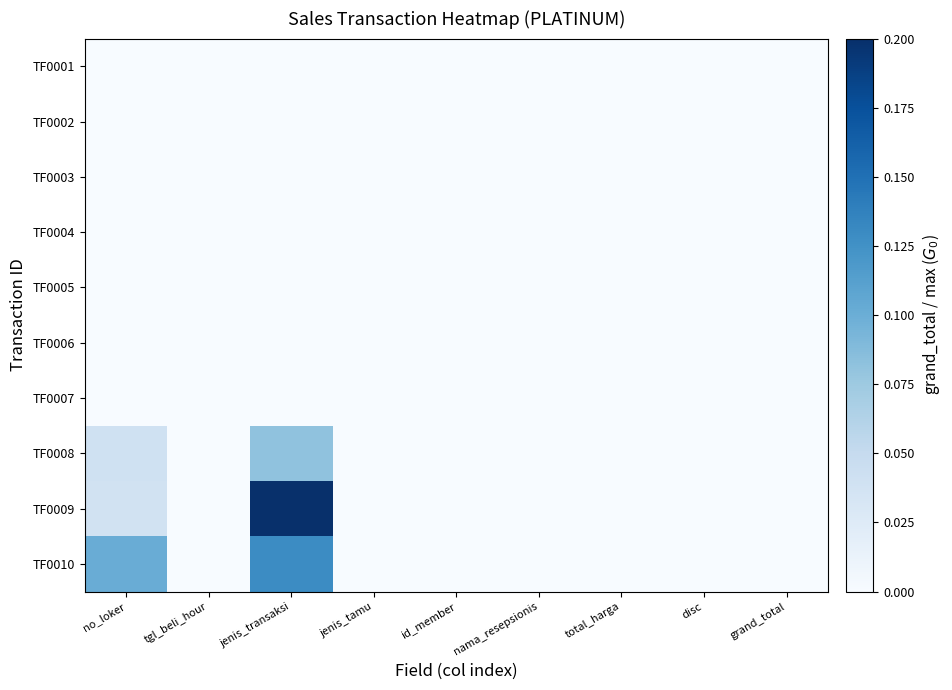

At how many categories does at least one series exceed 0?

2